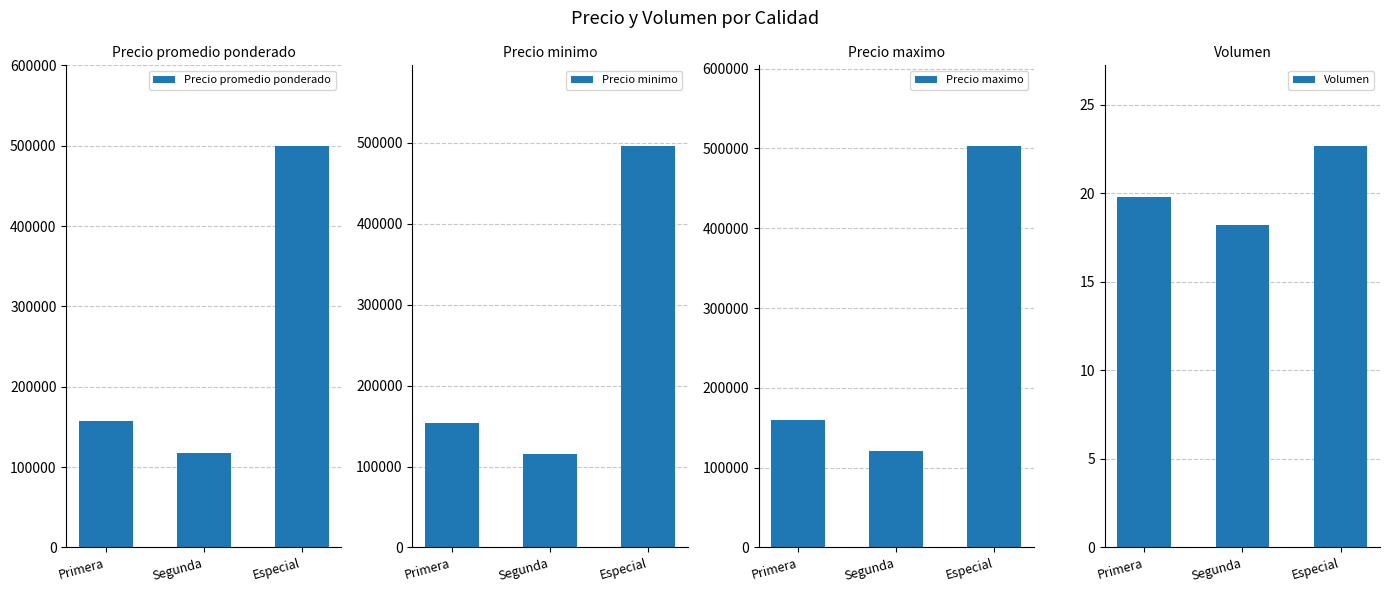

What are all the series names shown in the legend?

Precio promedio ponderado, Precio minimo, Precio maximo, Volumen